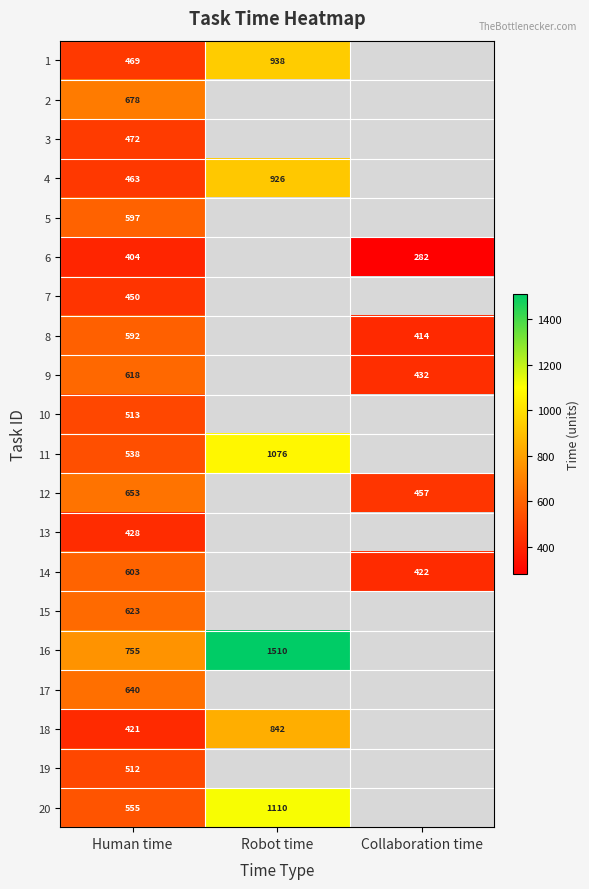

The 15 series shows 418.7 at Human time. True or false?

False